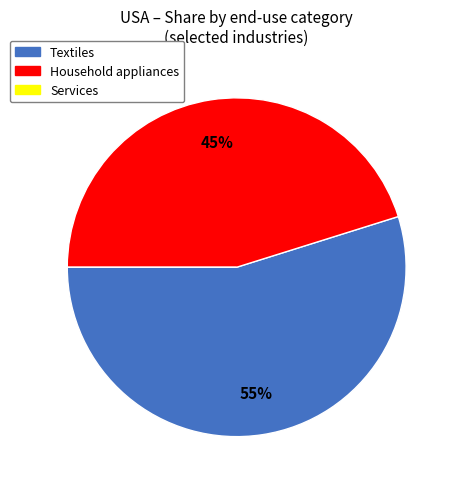

Which category has the biggest portion of the pie?

Textiles